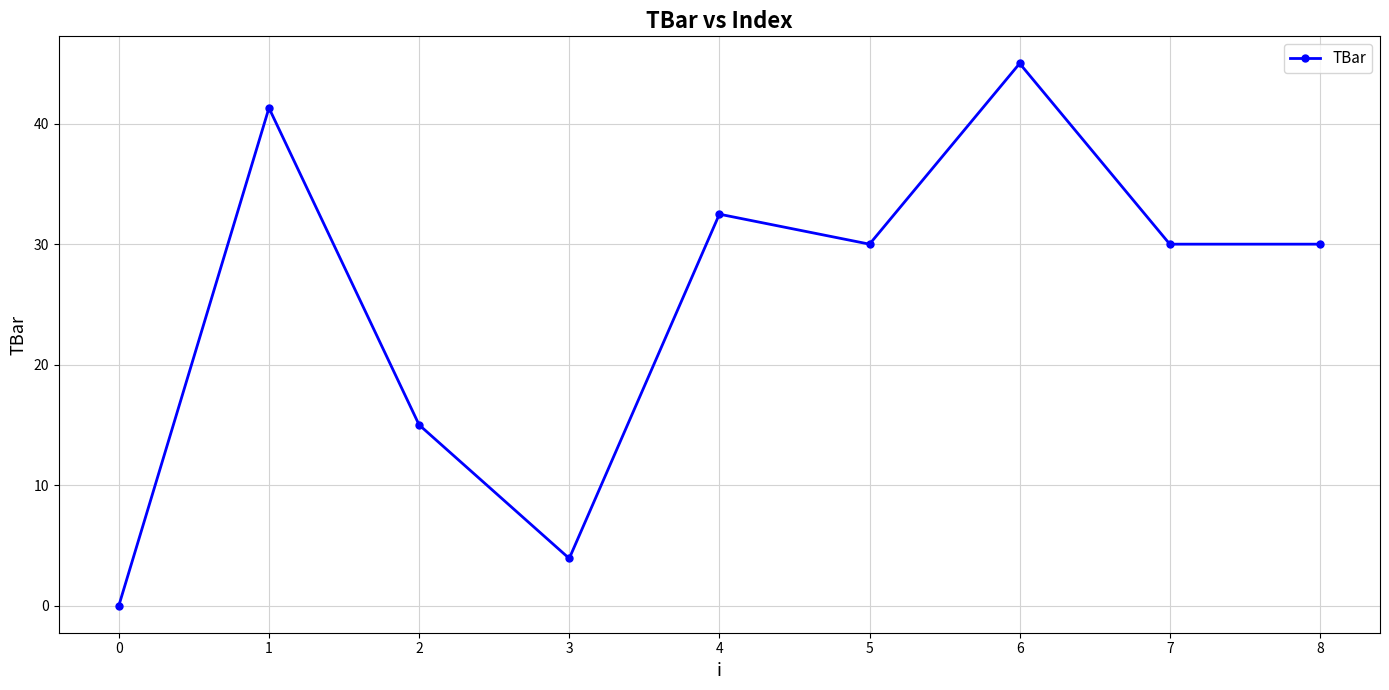

How many lines are shown in the chart?

1